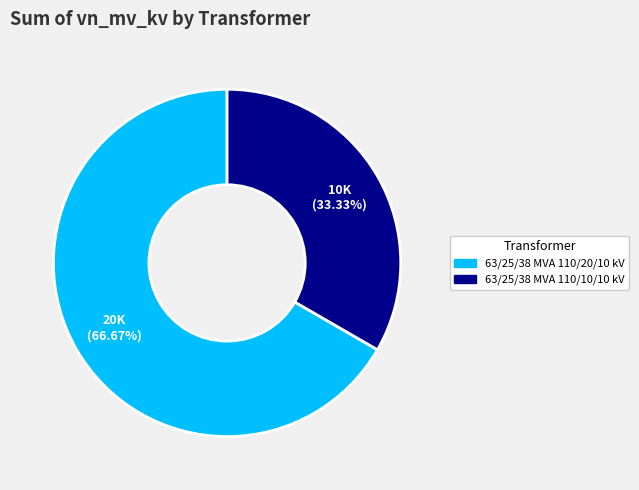

To the nearest percent, what portion does 63/25/38 MVA 110/20/10 kV represent?

67%